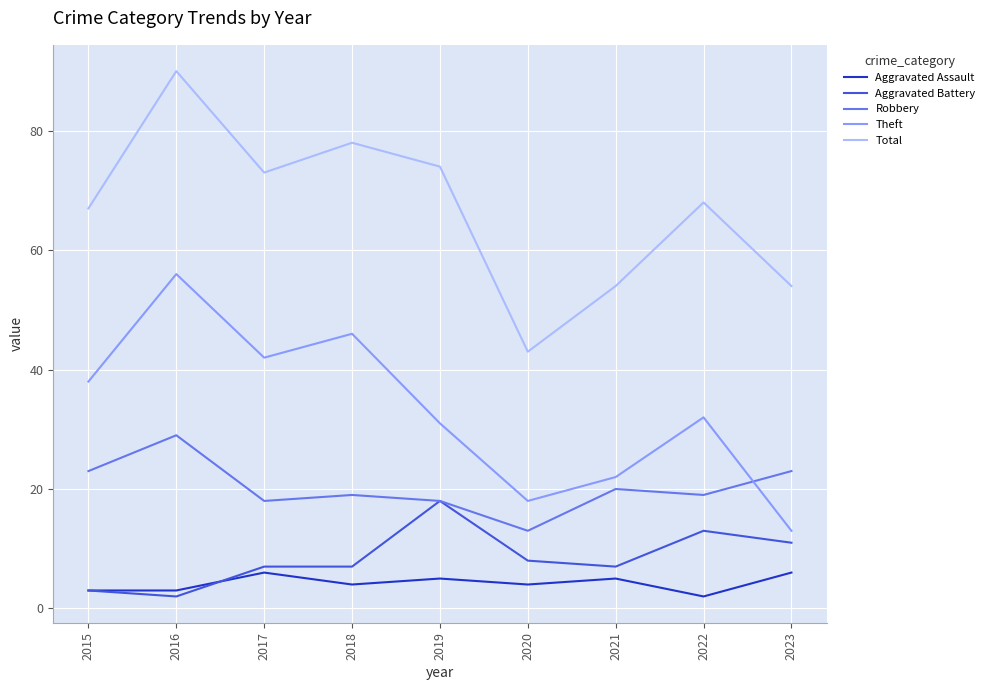

Where is Aggravated Battery nearest to the value 10?

2023